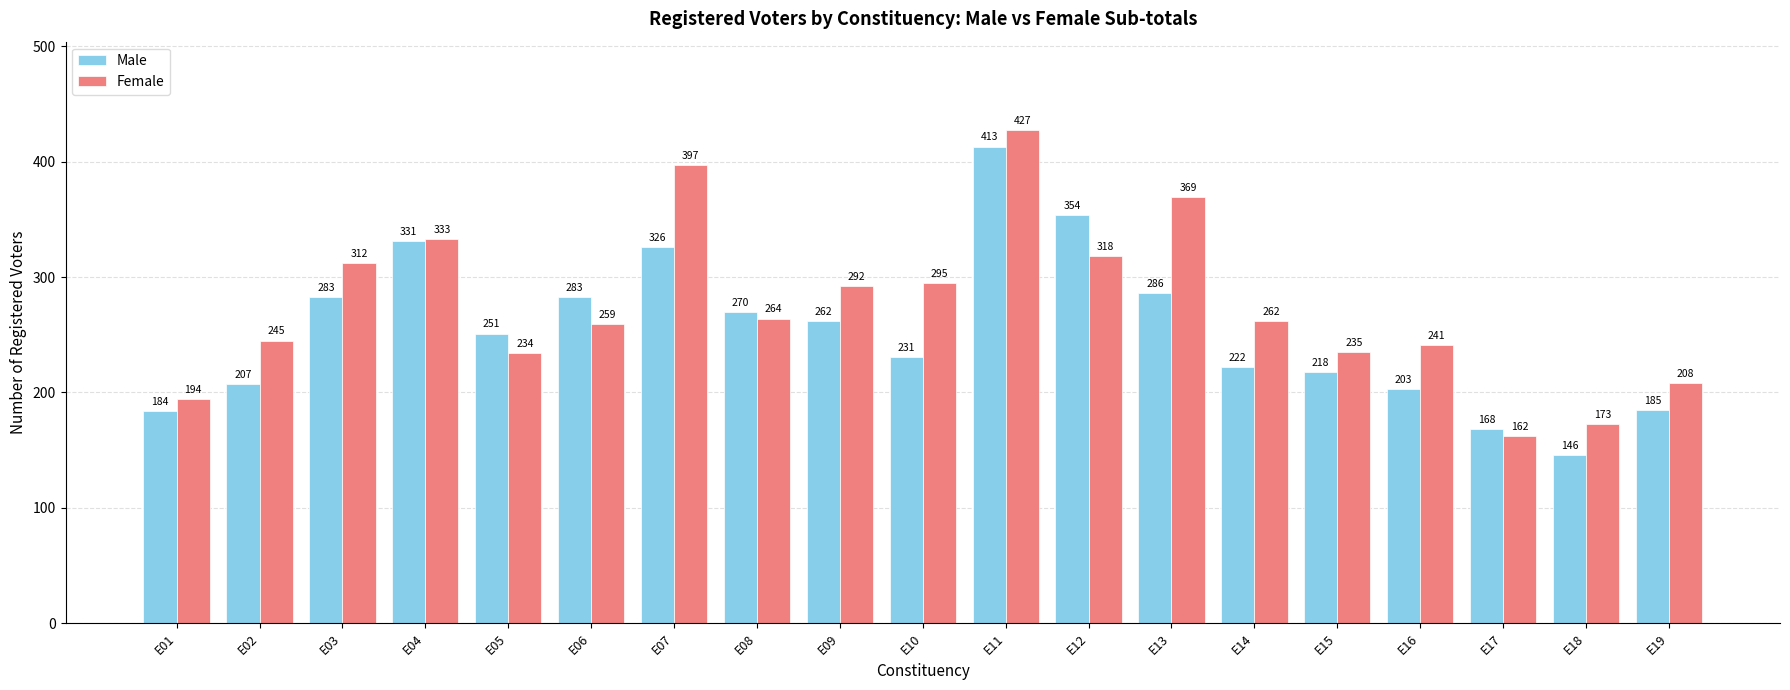

What value does the Female series have at E06, to the nearest 10?

260